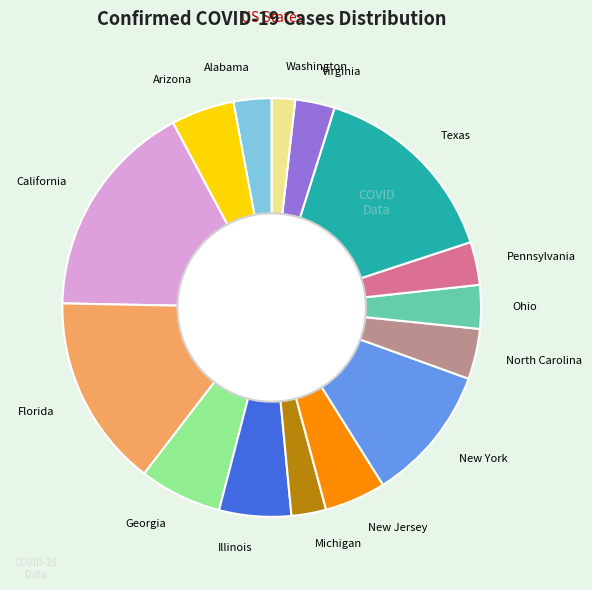

Does Florida represent more than half of the total?

No